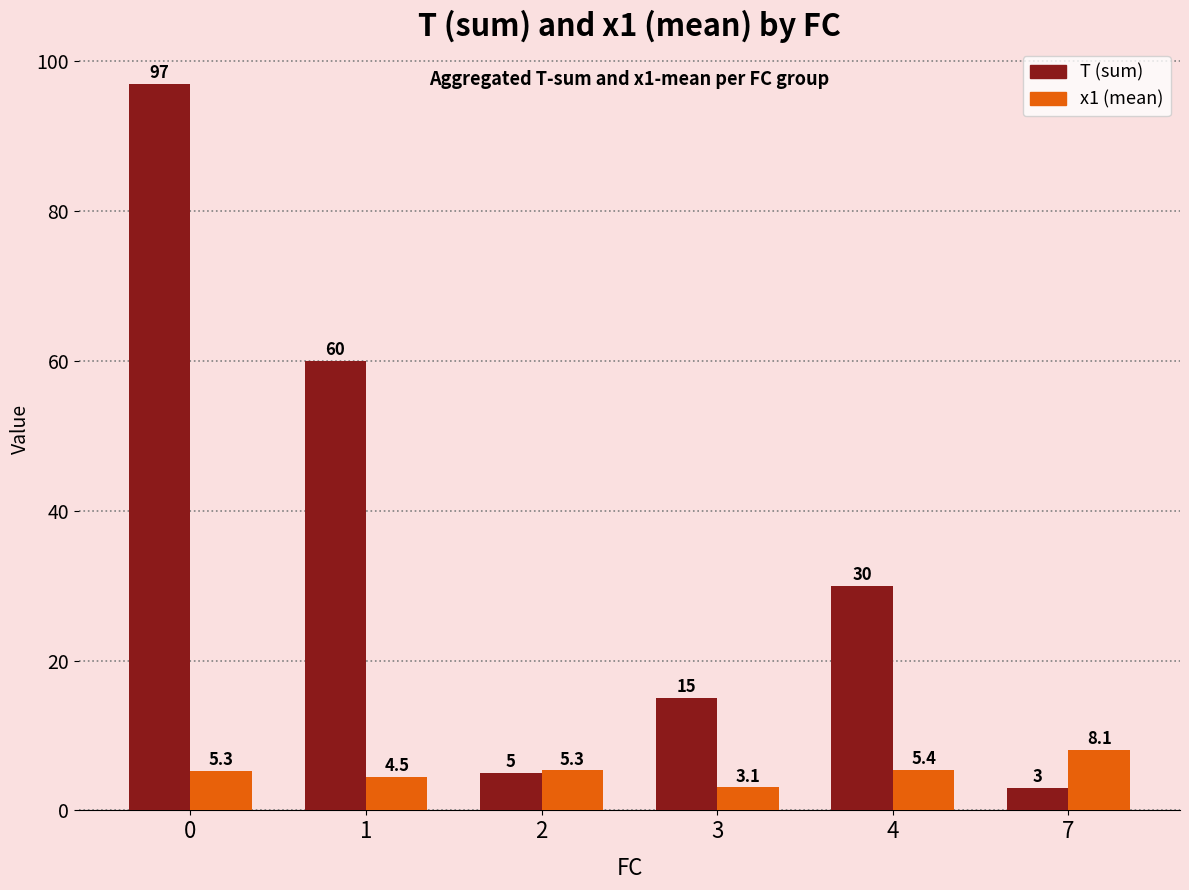

List the series in order of their peak value, highest first.

T (sum), x1 (mean)